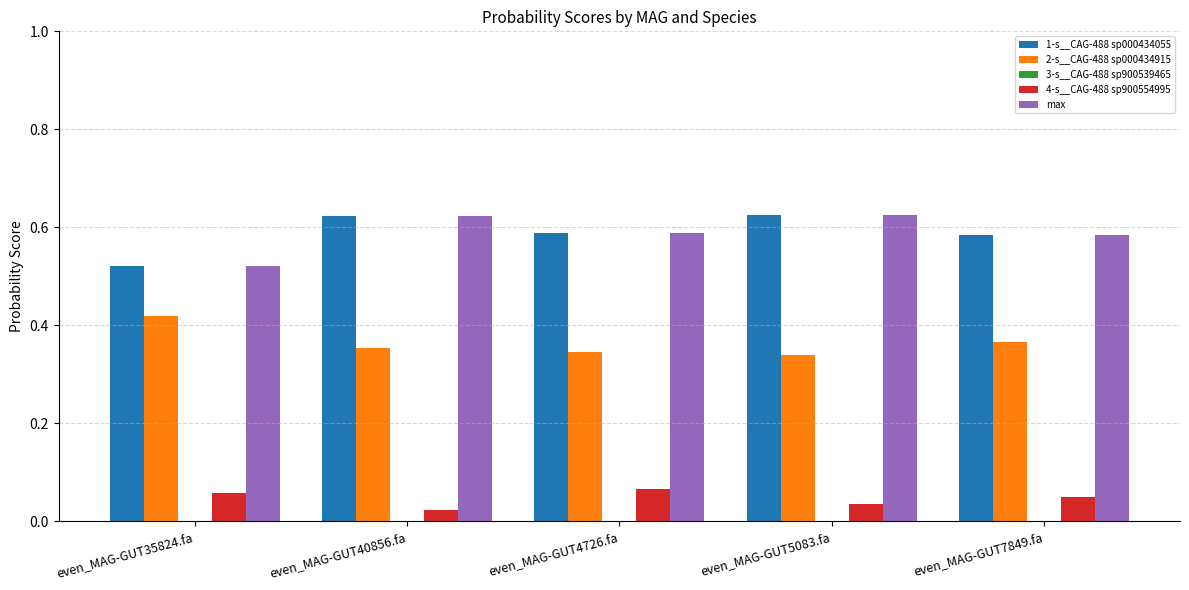

The value of max at even_MAG-GUT35824.fa is 0.1. True or false?

False